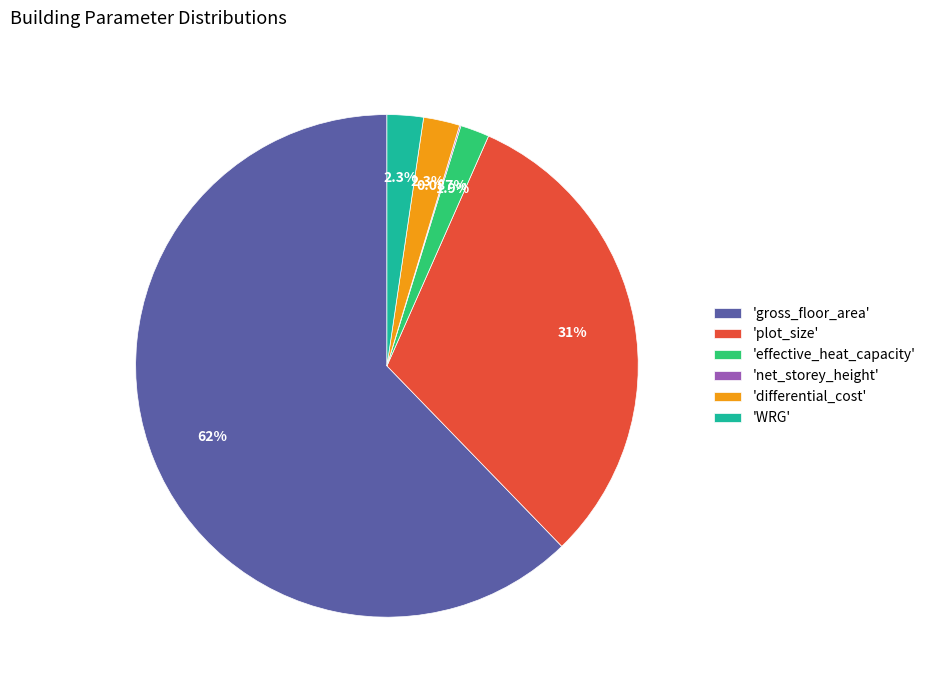

What is the largest slice in the pie chart?

'gross_floor_area'